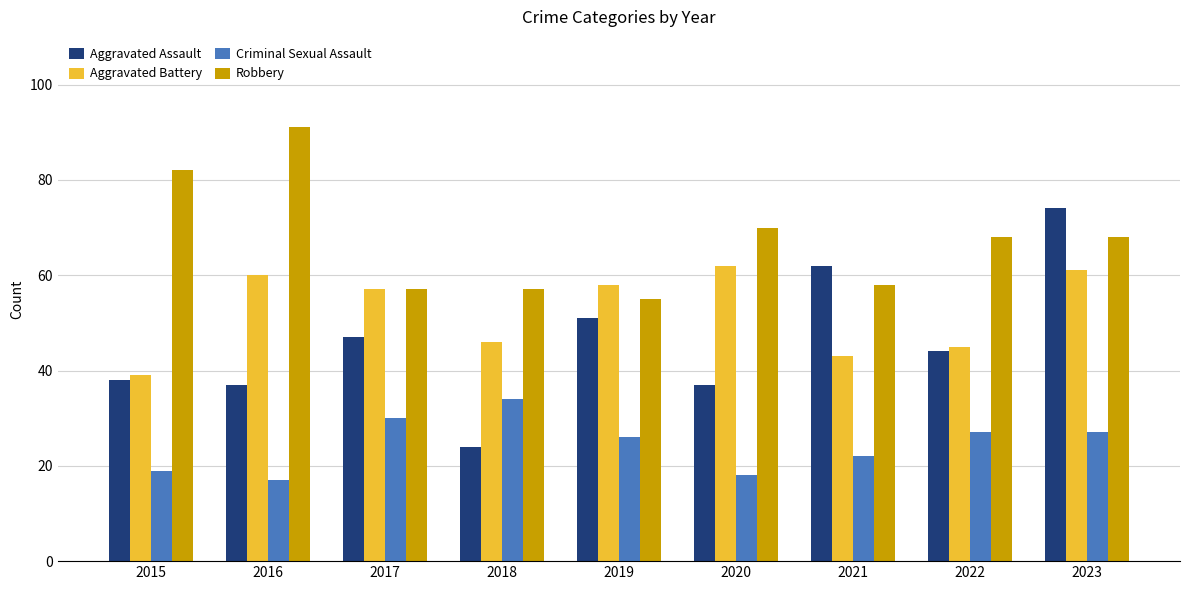

List the series in order of their peak value, lowest first.

Criminal Sexual Assault, Aggravated Battery, Aggravated Assault, Robbery